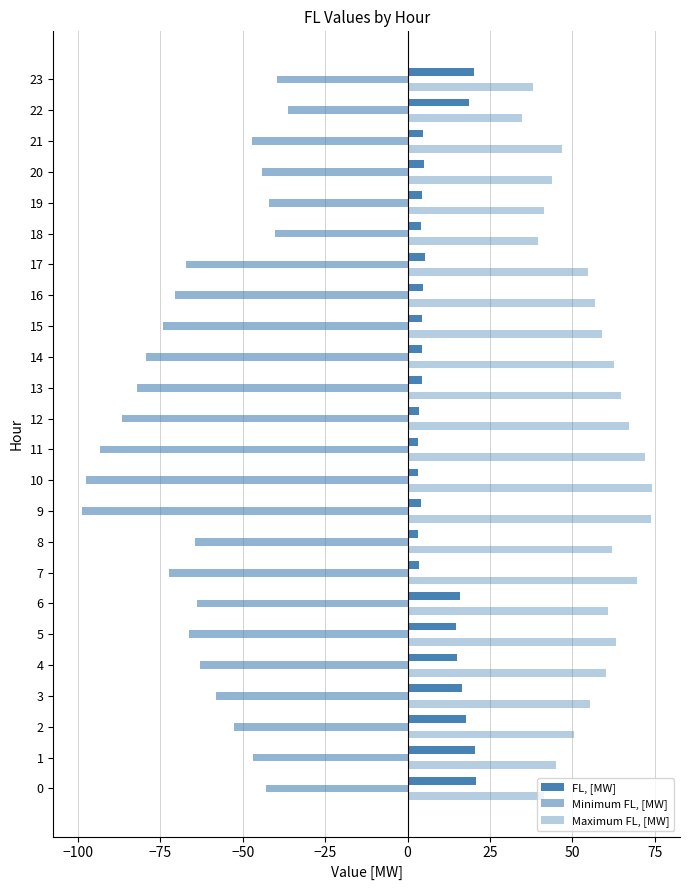

What is the lowest value of the Maximum FL, [MW] series?

34.8